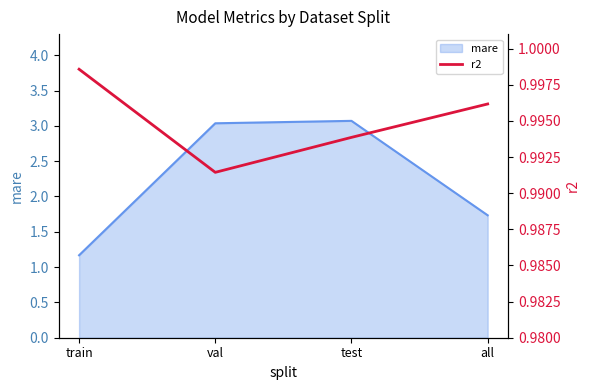

Does the chart have visible grid lines?

No